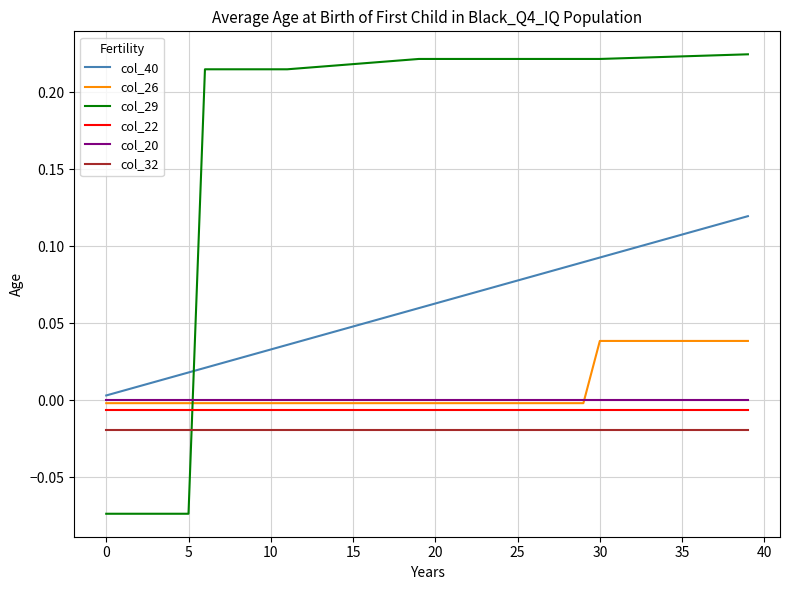

Which series has the widest spread of values?

col_29